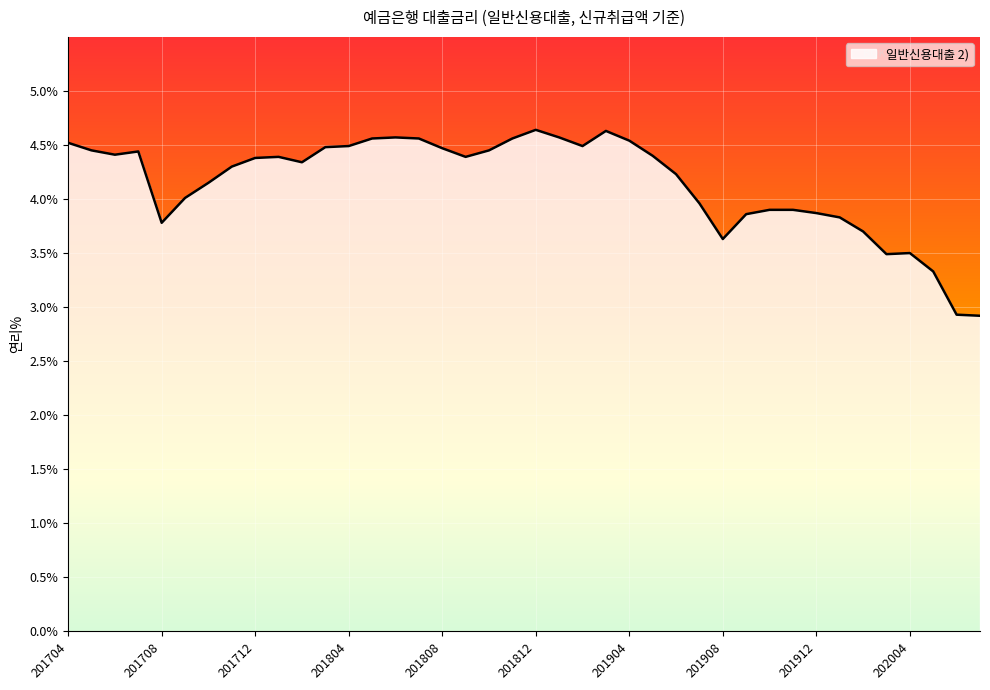

What is the smallest value displayed?

2.9